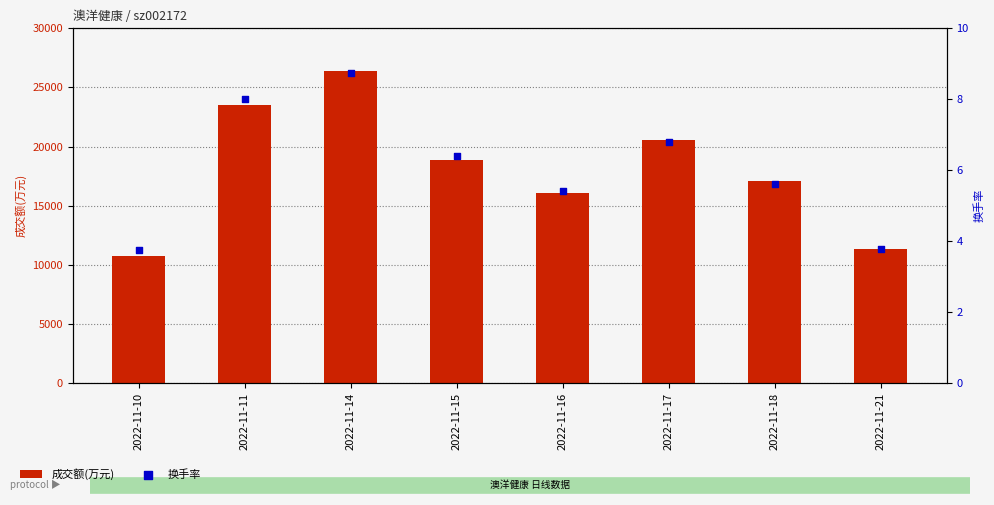

Which series has the largest Y range (max minus min)?

成交额(万元)